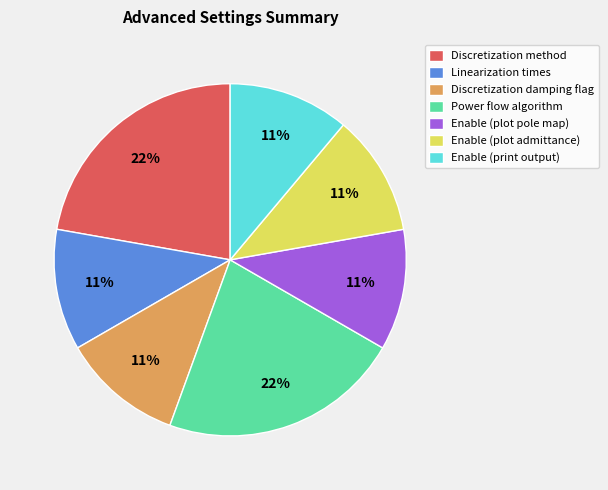

Count the number of slices in the pie.

7